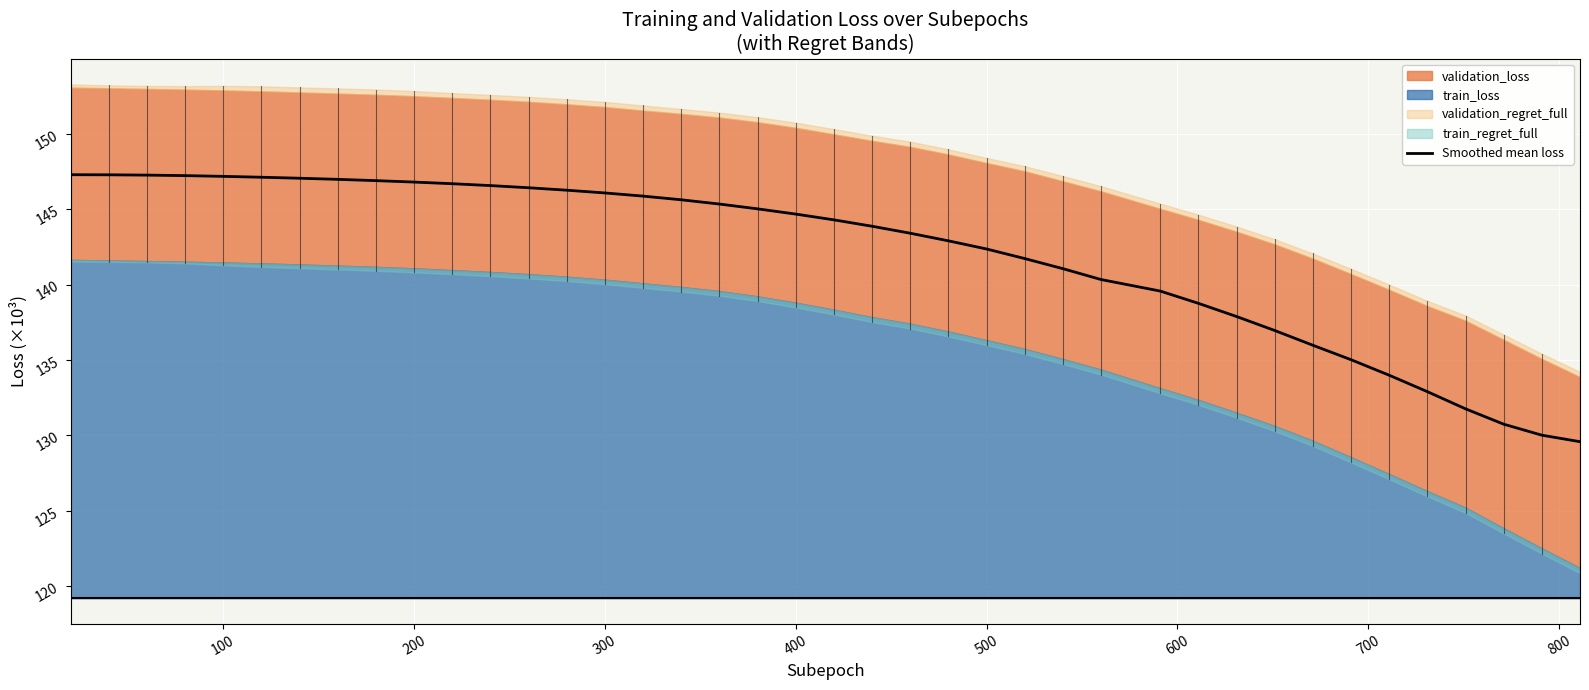

The Smoothed mean loss series shows 245.2 at 400. True or false?

False